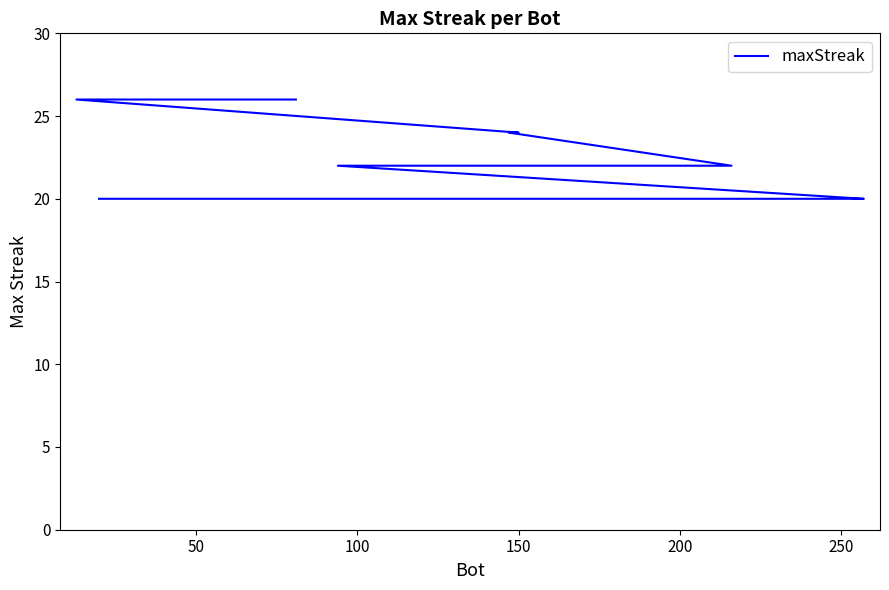

Count the values in the range 20 to 22.

16